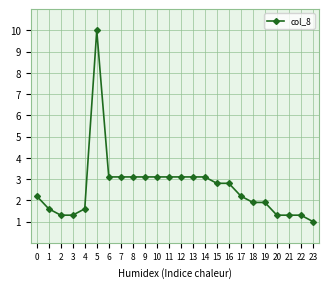

What is the greatest value displayed?

10.0